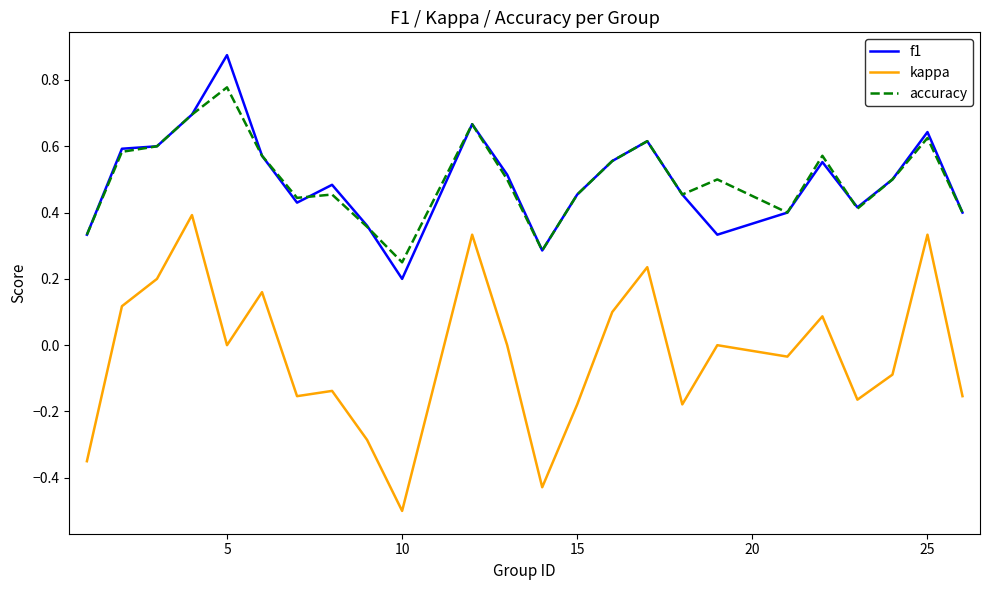

What is the smallest value displayed?

-0.5